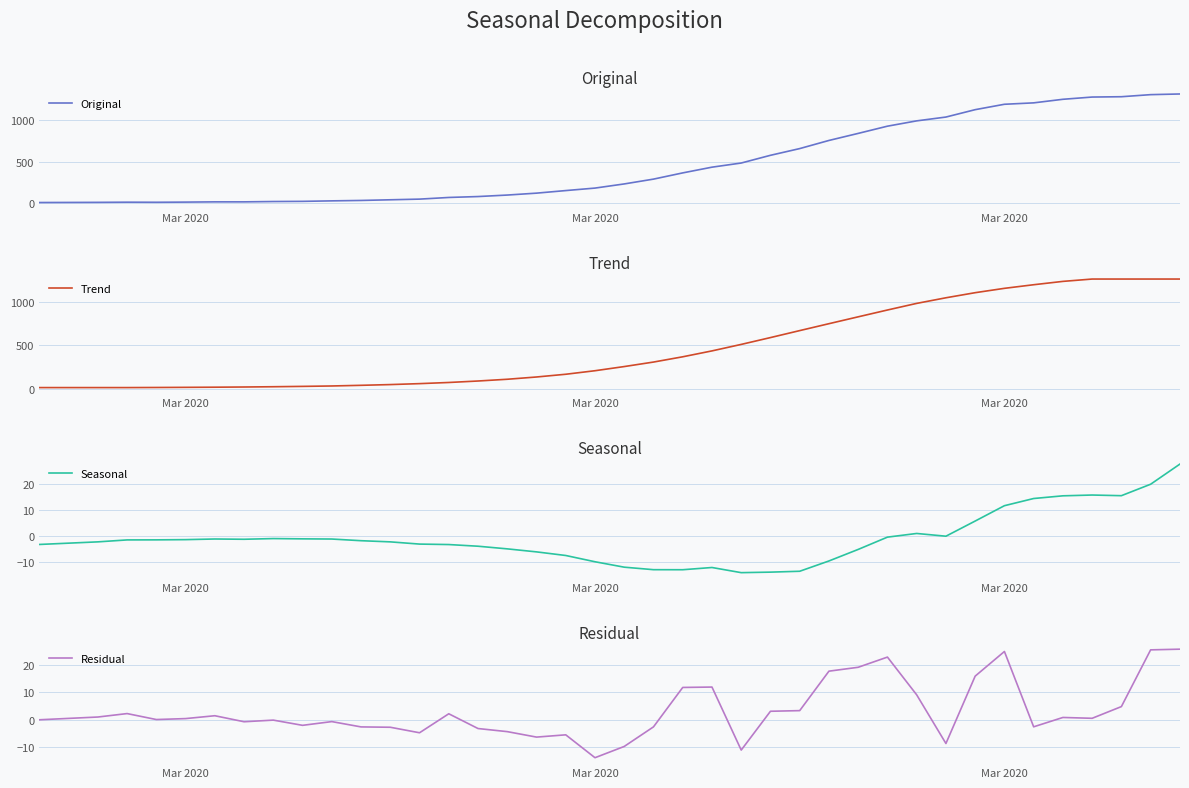

Reading left to right, list all the values displayed in this chart.

Original: 10.0	11.0	12.0	14.0	13.0	15.0	18.0	18.0	22.0	24.0	30.0	35.0	43.0	51.0	71.0	82.0	100.0	123.0	154.0	184.0	234.0	292.0	367.0	436.0	486.0	579.0	660.0	758.0	843.0	930.0	994.0	1040.0	1129.0	1194.0	1211.0	1254.0	1281.0	1285.0	1310.0	1318.0
Trend: 13.3	13.3	13.3	13.3	14.4	16.0	17.7	20.0	23.1	27.1	31.9	39.4	48.0	58.9	72.1	89.1	109.3	135.4	167.0	207.7	255.7	307.6	368.3	436.3	511.1	589.9	670.3	750.0	829.1	907.7	984.0	1048.7	1107.4	1157.6	1199.1	1237.7	1264.7	1264.7	1264.7	1264.7
Seasonal: -3.3	-2.8	-2.3	-1.5	-1.5	-1.4	-1.2	-1.3	-1.0	-1.1	-1.2	-1.8	-2.3	-3.1	-3.3	-4.0	-5.0	-6.1	-7.5	-9.9	-12.0	-13.0	-13.0	-12.2	-14.1	-13.9	-13.6	-9.6	-5.2	-0.5	0.9	-0.1	5.7	11.6	14.4	15.4	15.7	15.5	19.9	27.7
Residual: 0.0	0.5	1.0	2.2	0.1	0.4	1.5	-0.7	-0.1	-2.0	-0.7	-2.6	-2.7	-4.7	2.2	-3.2	-4.3	-6.3	-5.5	-13.8	-9.7	-2.6	11.7	11.9	-11.0	3.1	3.3	17.6	19.1	22.8	9.1	-8.6	15.8	24.8	-2.6	0.8	0.5	4.8	25.4	25.6